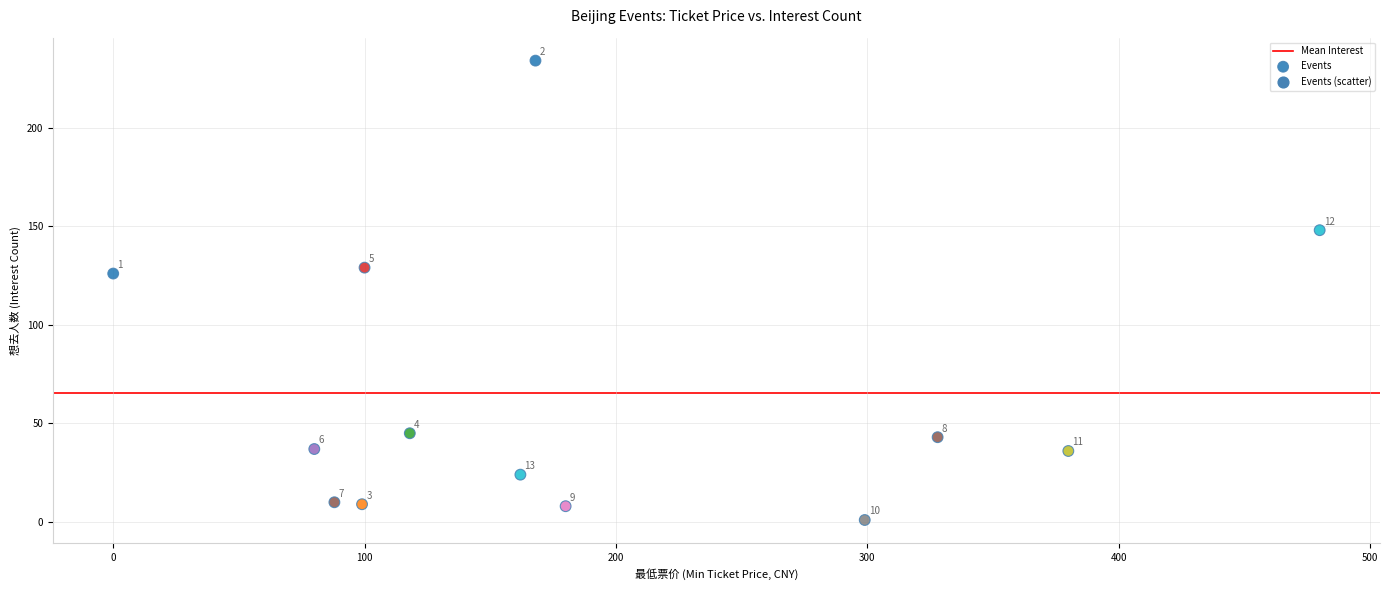

What Y value in the scatter plot is closest to 117?

126